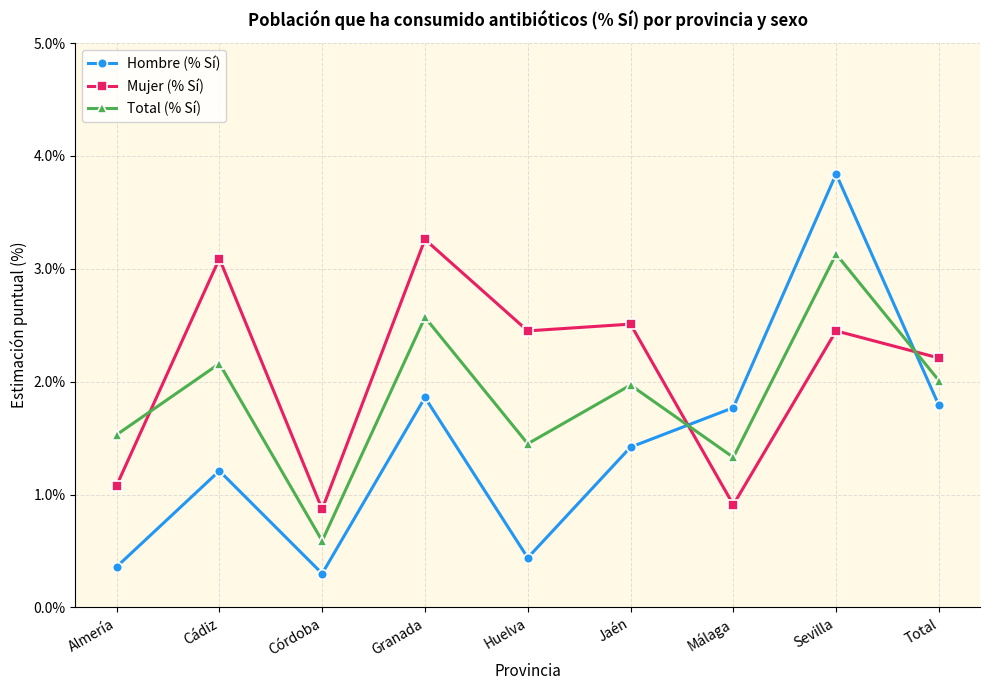

At how many categories does at least one series exceed 1?

8